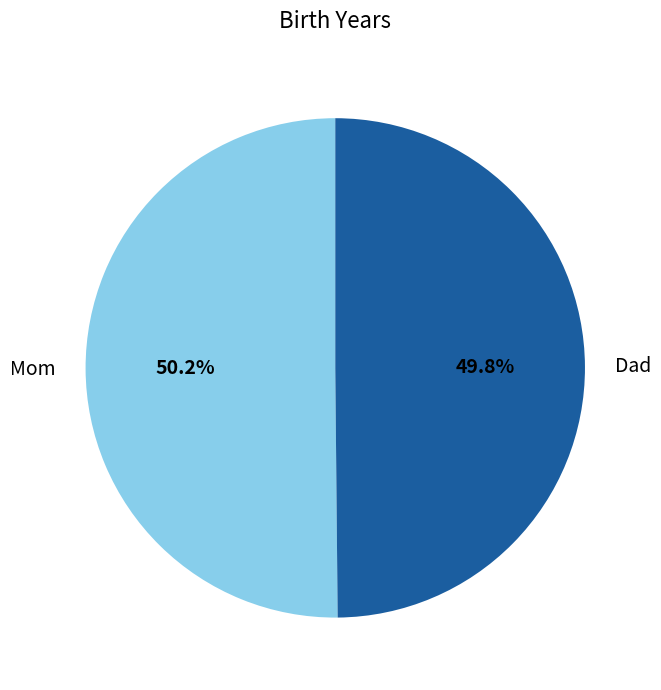

What percentage is the Mom slice, to the nearest percent?

50%